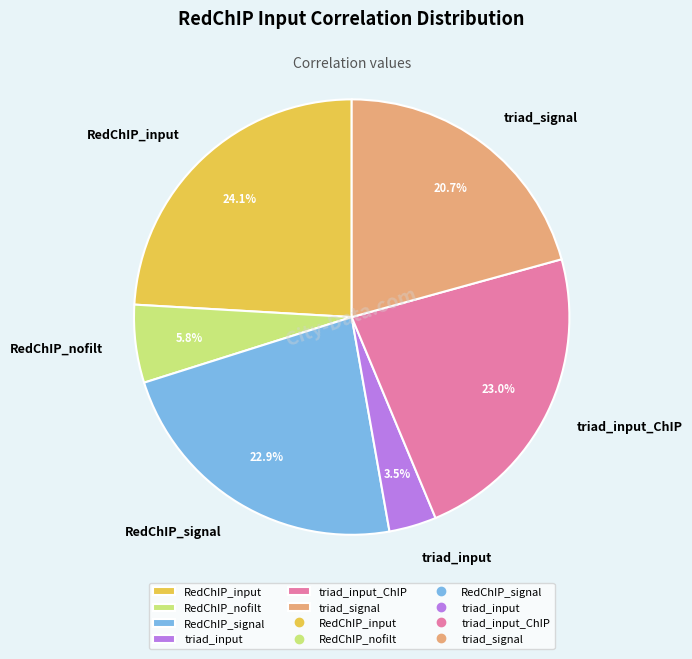

Does RedChIP_input represent more than half of the total?

No